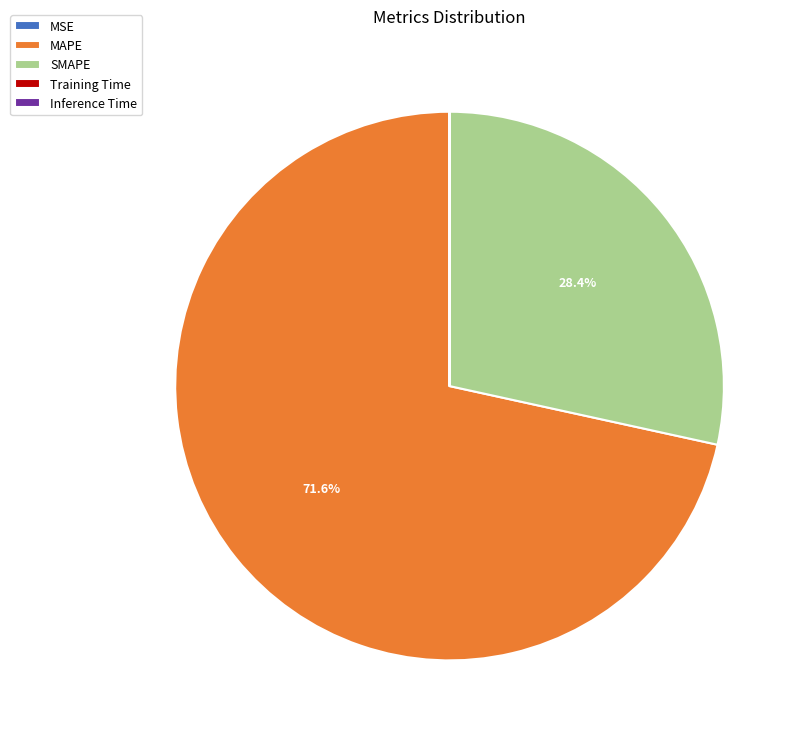

Which slice is the largest?

MAPE